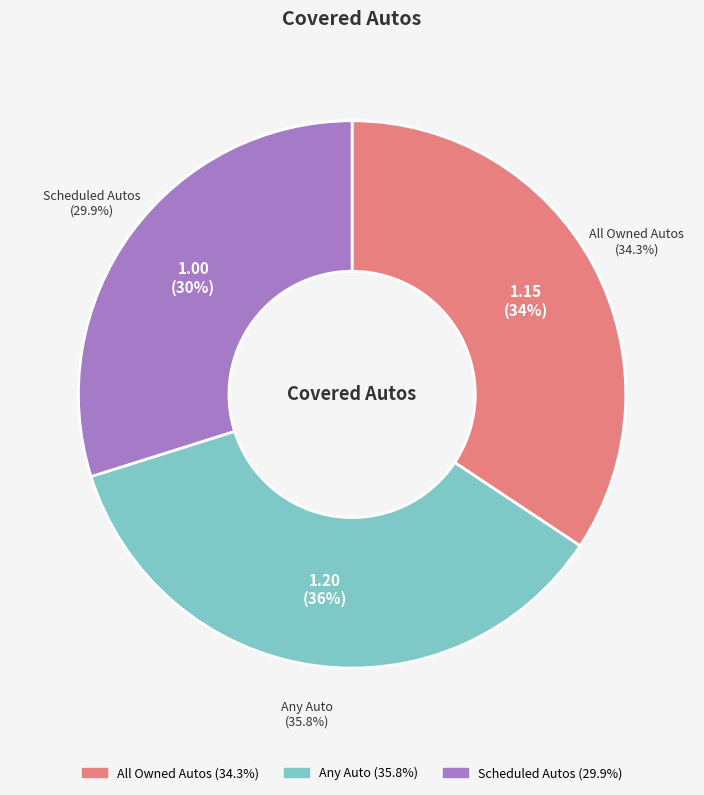

What percentage is the All Owned Autos slice, to the nearest percent?

34%